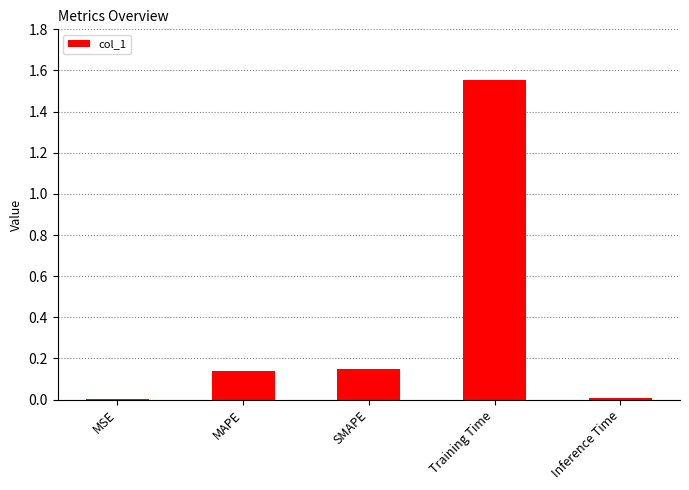

Between Inference Time and Training Time, which is larger?

Training Time